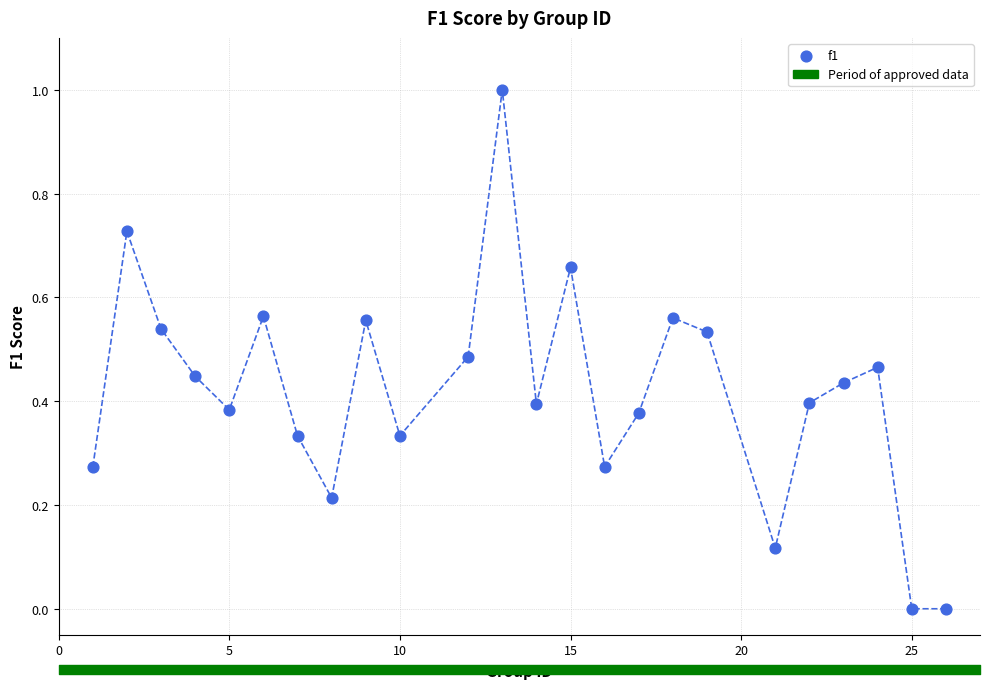

What is the range of Y values (max minus min)?

1.0